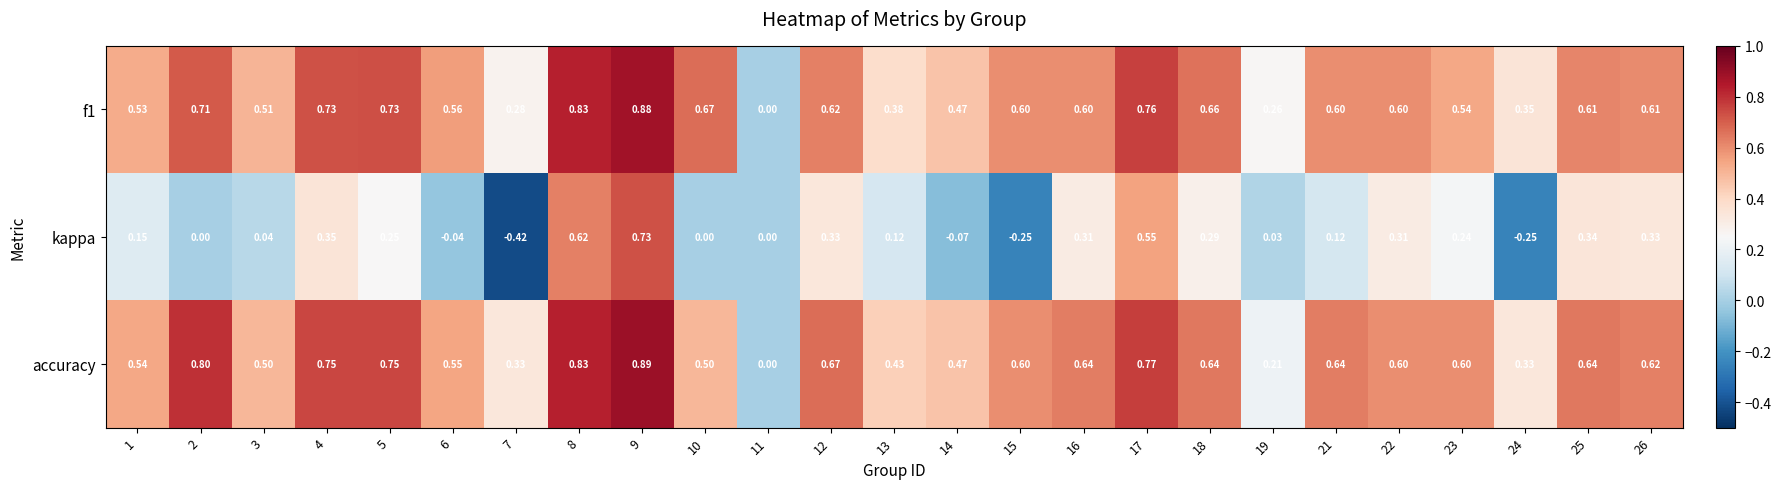

Count the number of categories in the chart.

25